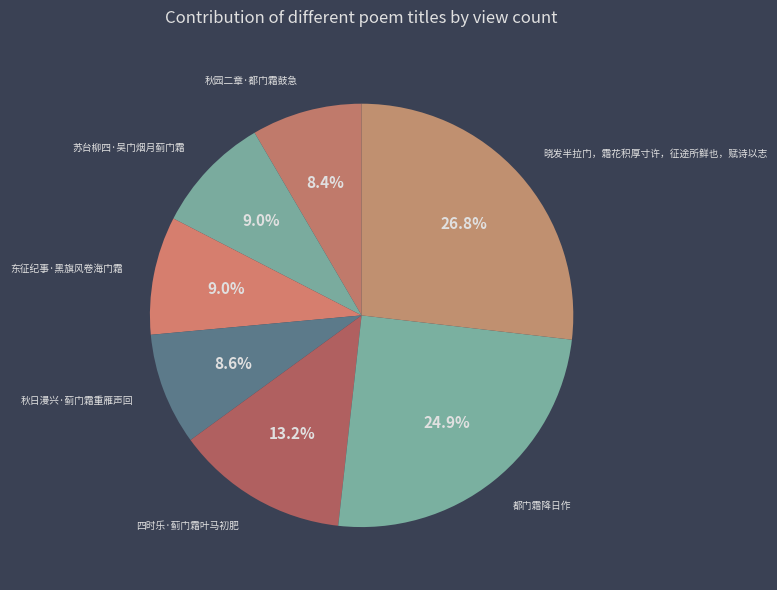

How many segments does this pie chart have?

7